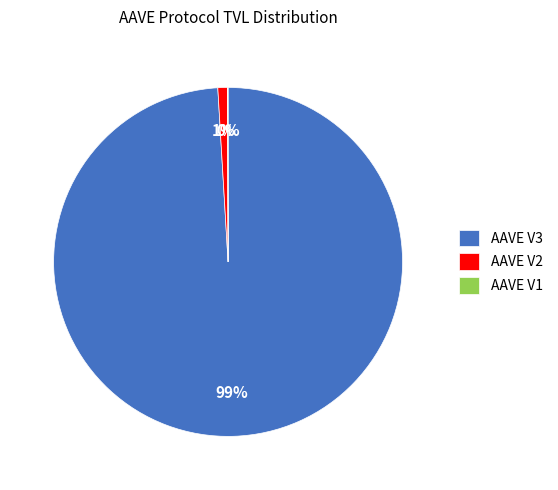

To the nearest percent, what is the difference between the largest and smallest slice percentages?

99%